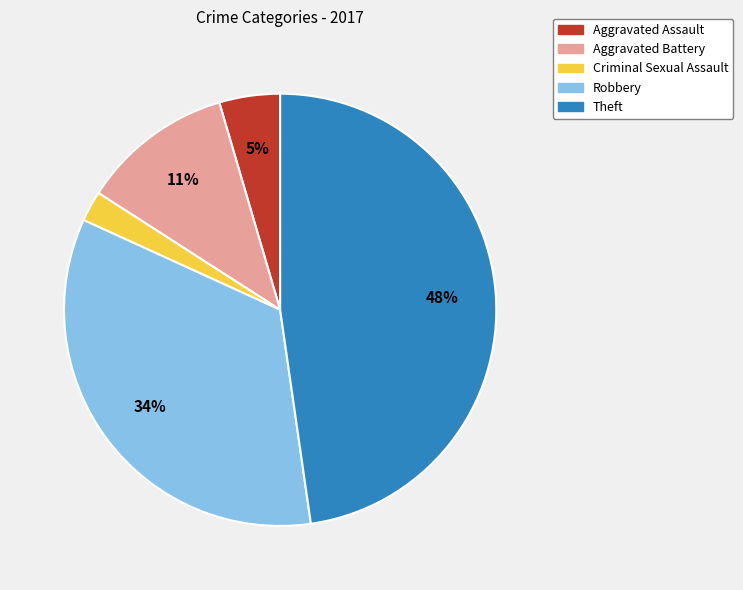

Is there any slice that represents more than half of the pie?

No